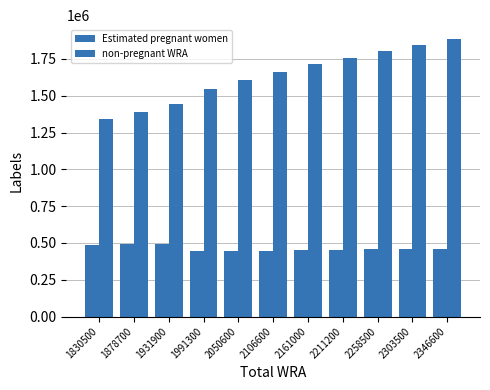

Rank the series by their average value, from highest to lowest.

non-pregnant WRA, Estimated pregnant women